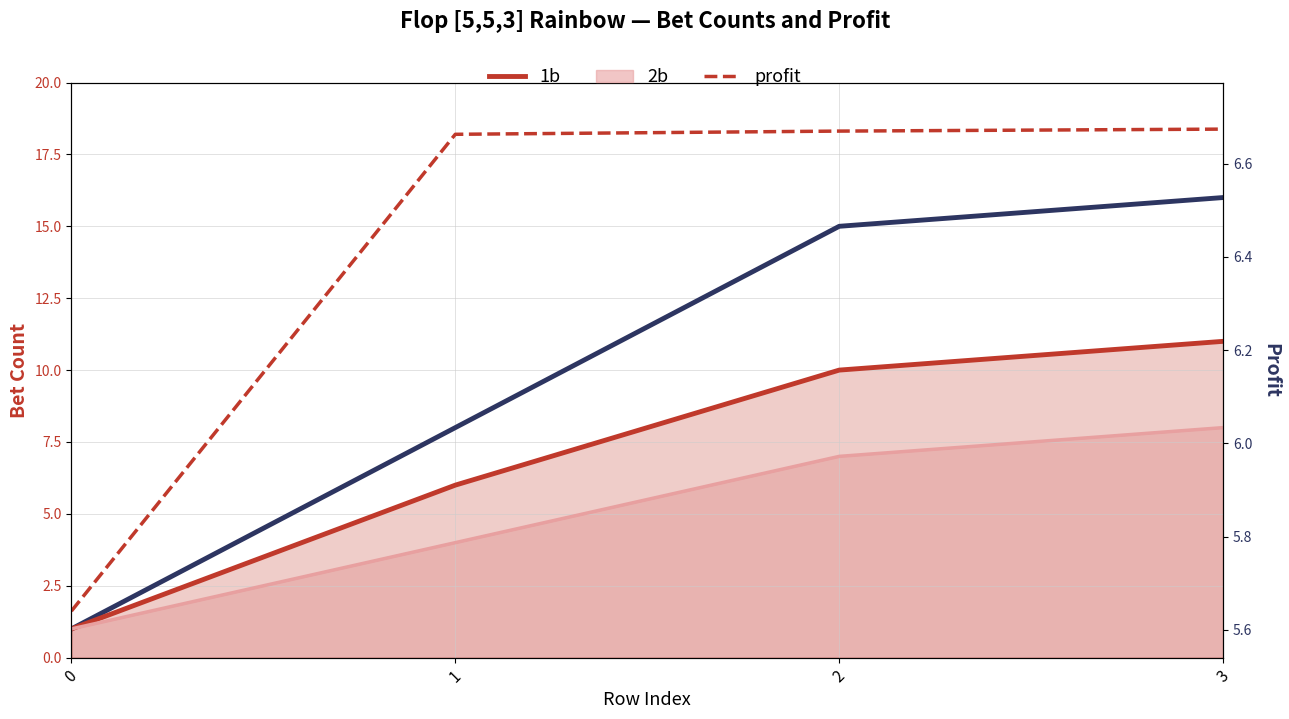

The profit series shows 6.7 at 3. True or false?

True